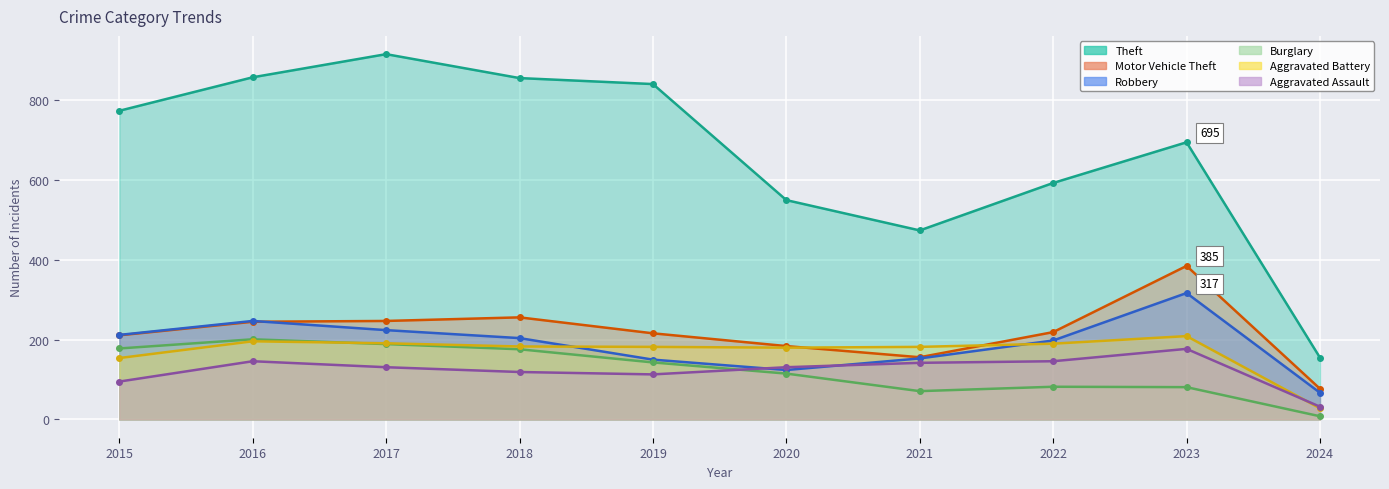

What is the maximum value for Burglary?

201